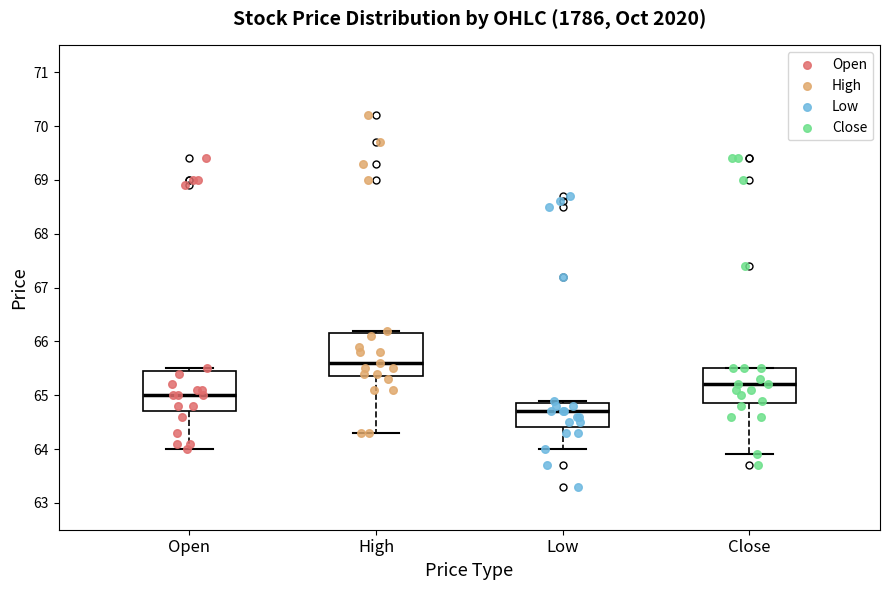

Reading left to right, transcribe this box plot: for each box, give where its median line is, the range the box spans, and where its two whiskers end, as read against the y-axis. The values are not printed on the chart, so give them approximately, as read against the axis.

Open: median 65.0, box 64.7 to 65.5, whiskers 64.0 to 65.5 (just above the box's upper edge)
High: median 65.6, box 65.4 to 66.2, whiskers 64.3 to 66.2 (just above the box's upper edge)
Low: median 64.7, box 64.4 to 64.9, whiskers 64.0 to 64.9 (just above the box's upper edge)
Close: median 65.2, box 64.9 to 65.5, whiskers 63.9 to 65.5